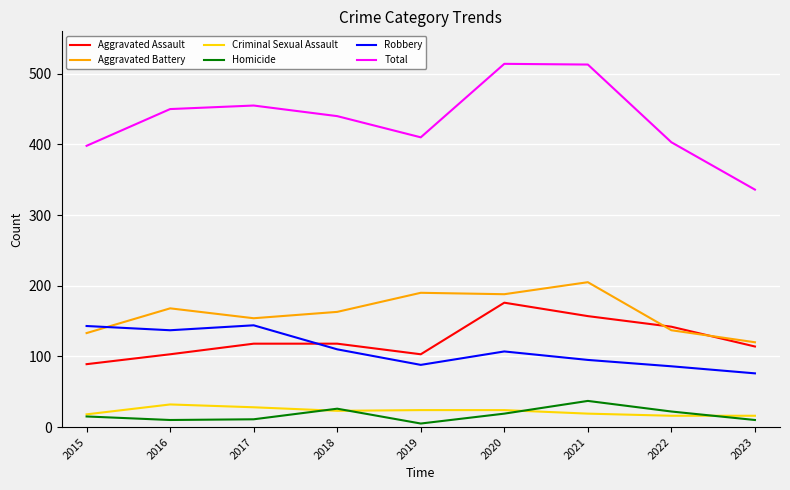

At which label does Criminal Sexual Assault first exceed 23?

2016